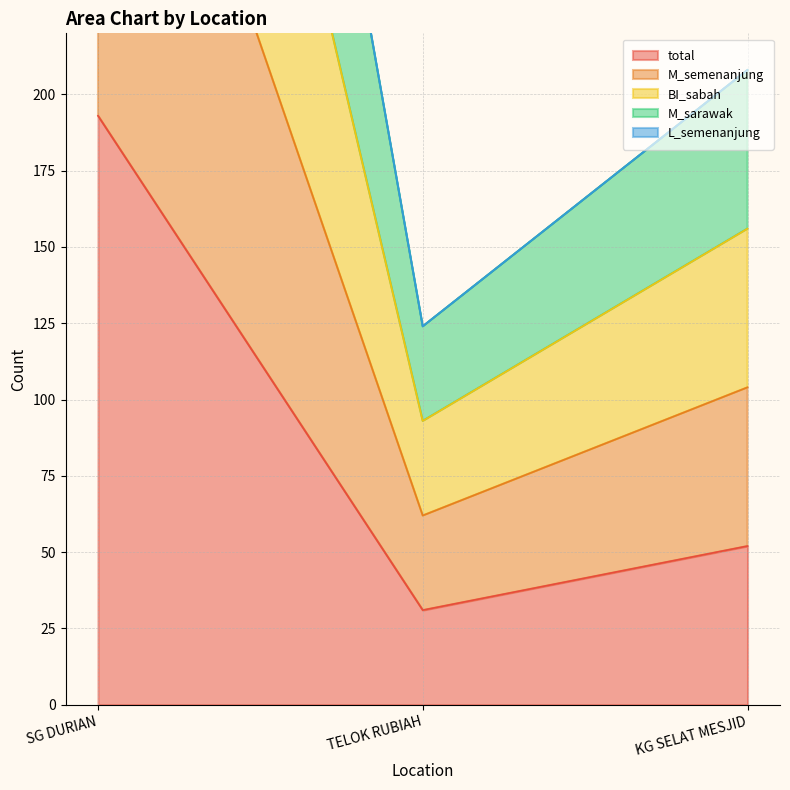

List the labels in order of total value, smallest first.

TELOK RUBIAH, KG SELAT MESJID, SG DURIAN